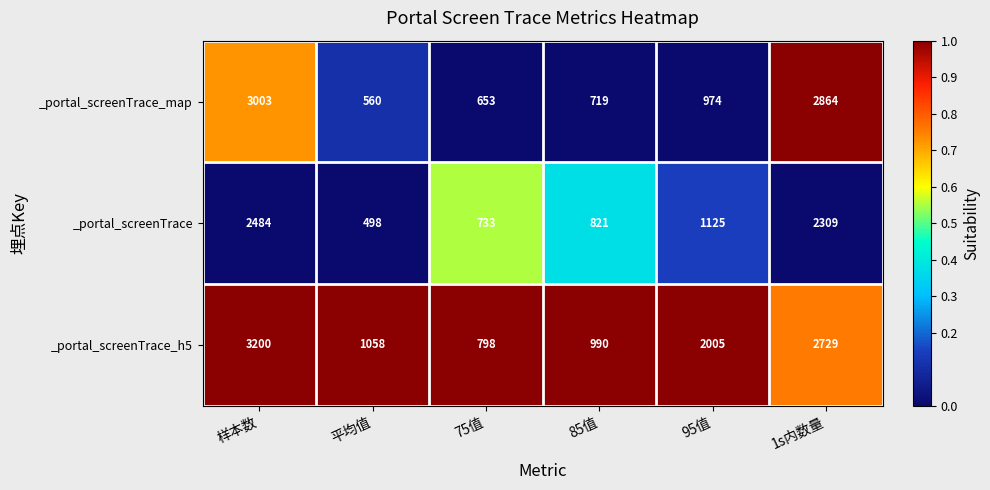

What is the sum of the _portal_screenTrace_map values at 95值 and 平均值?

1534